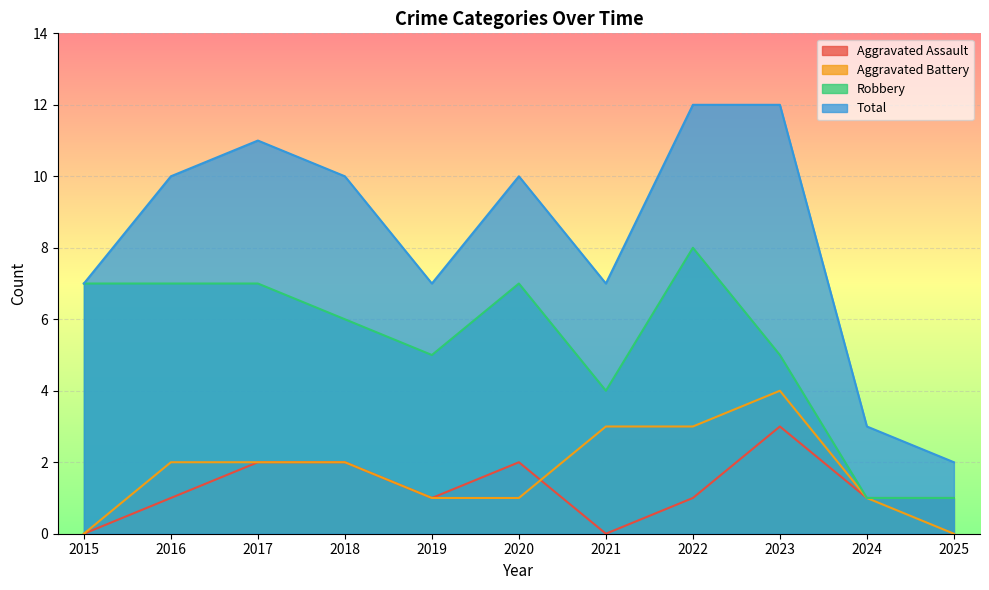

The Aggravated Battery series shows 2 at 2022. True or false?

False